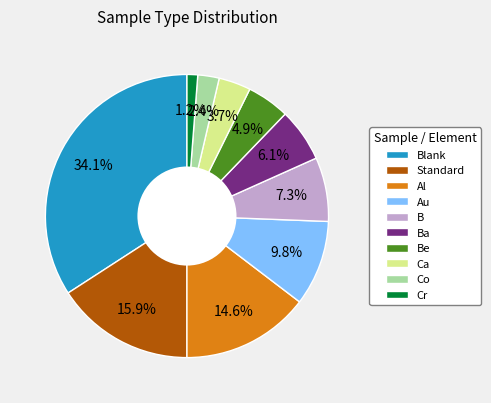

Count the number of slices in the pie.

10